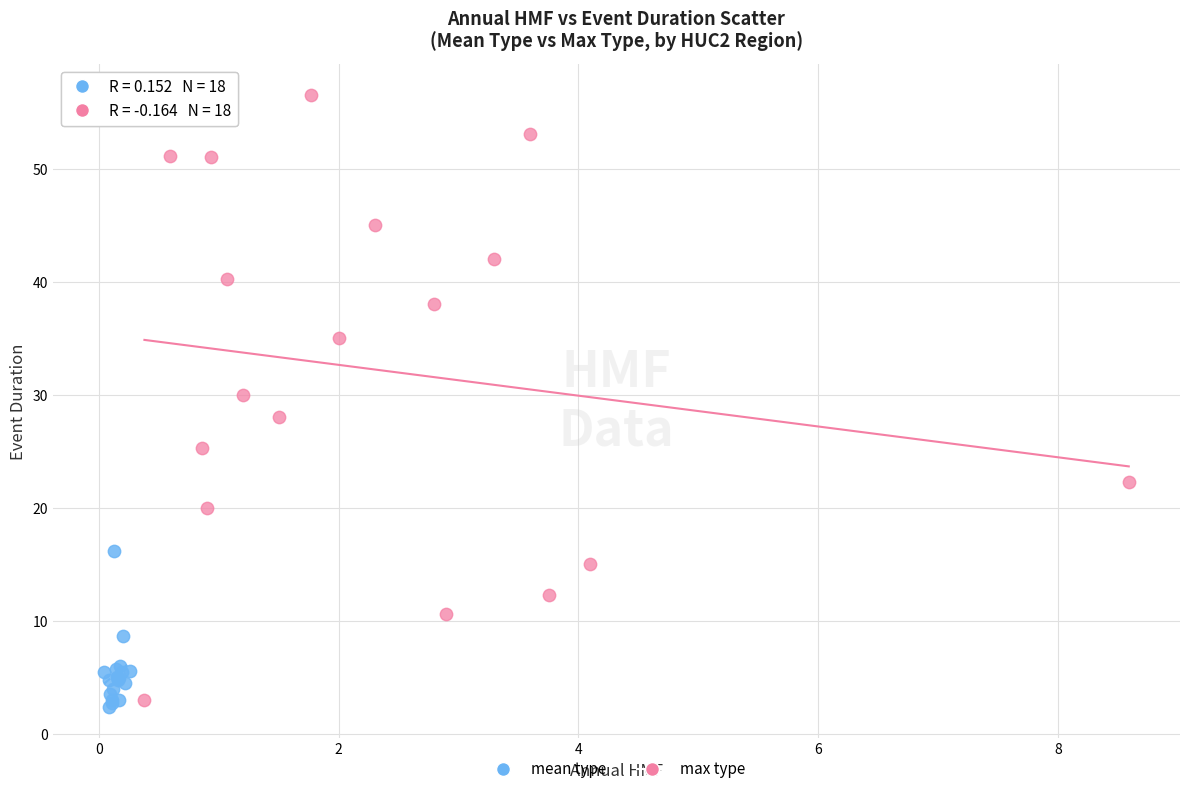

What are all the series names shown in the legend?

mean type, max type